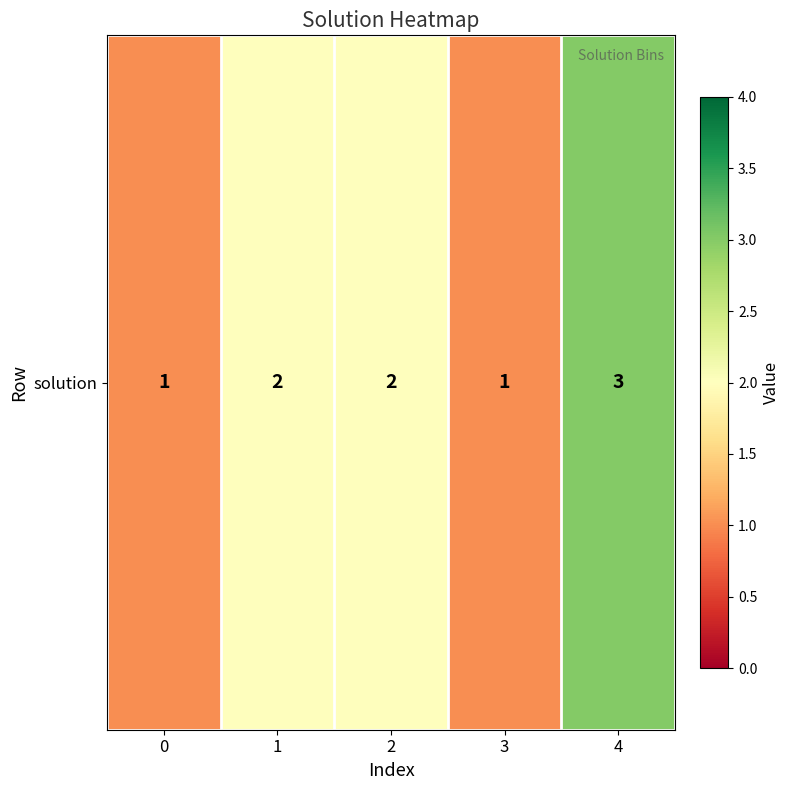

Where is the data nearest to the value 2?

1